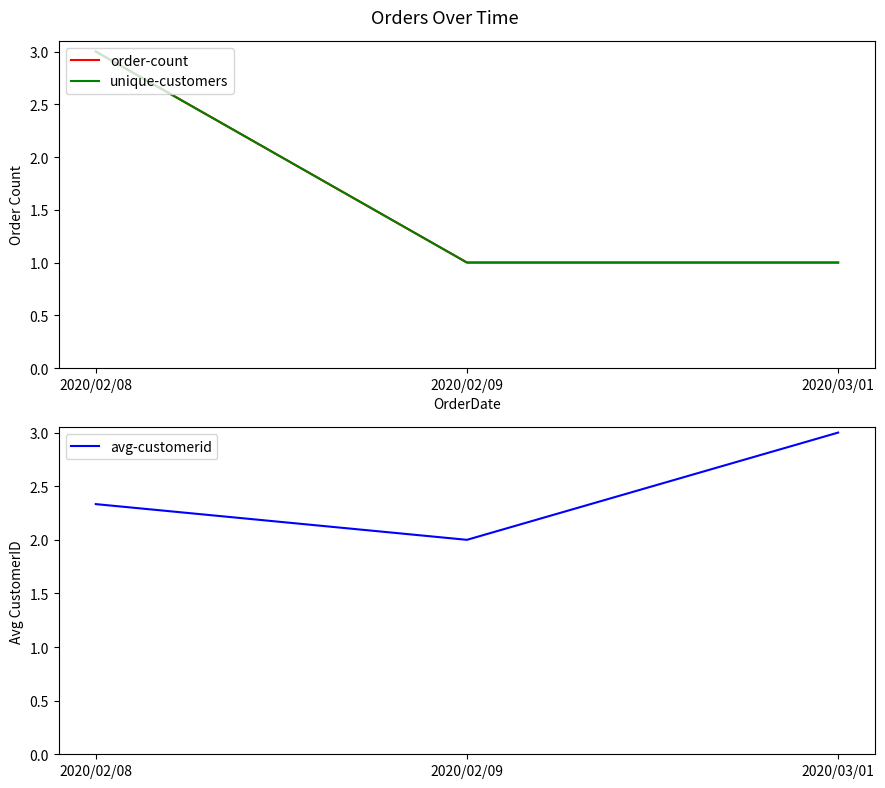

Reading left to right, what are all the values shown in this chart?

order-count: 2020/02/08=3.0	2020/02/09=1.0	2020/03/01=1.0
unique-customers: 2020/02/08=3.0	2020/02/09=1.0	2020/03/01=1.0
avg-customerid: 2020/02/08=2.3	2020/02/09=2.0	2020/03/01=3.0